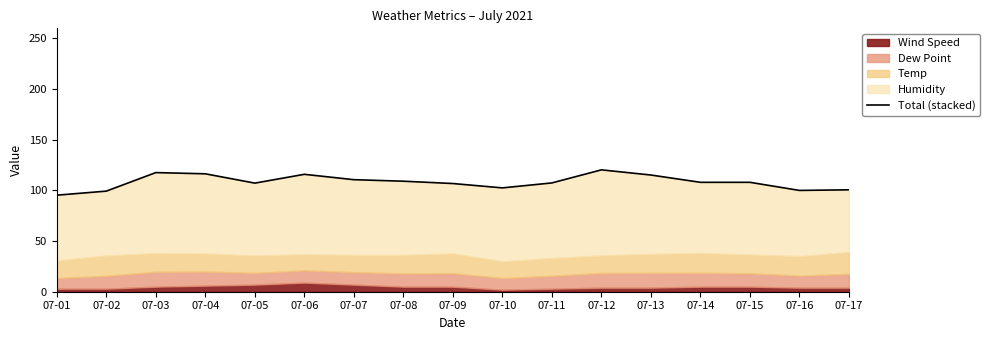

Which label corresponds to the largest value in the chart?

07-12